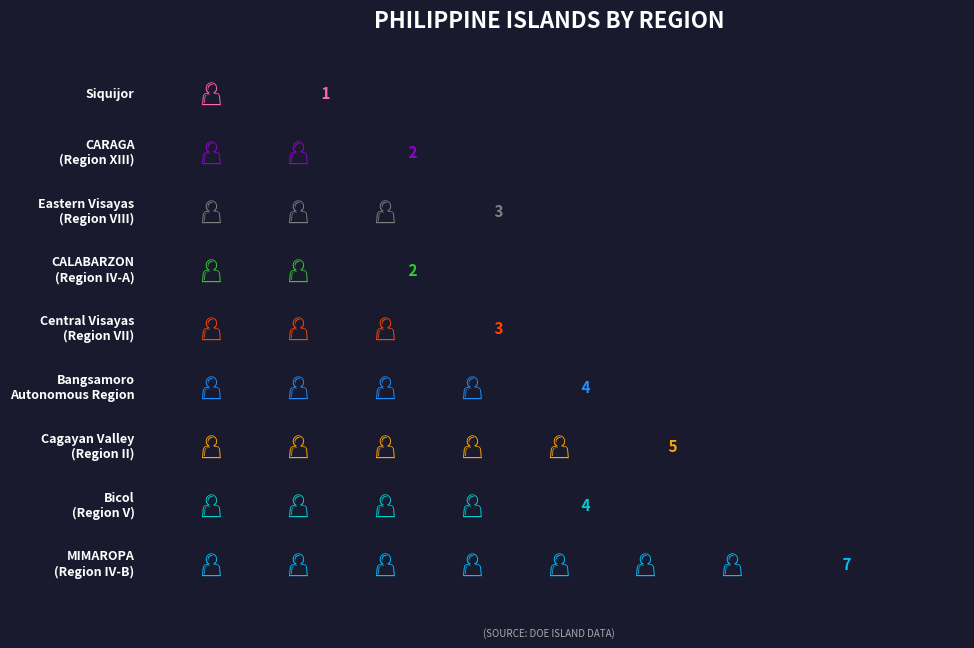

Reading left to right, transcribe all the data shown in this chart.

MIMAROPA (Region IV-B)=7	Bicol (Region V)=4	Cagayan Valley (Region II)=5	Bangsamoro Autonomous Region=4	Central Visayas (Region VII)=3	CALABARZON (Region IV-A)=2	Eastern Visayas (Region VIII)=3	CARAGA (Region XIII)=2	Siquijor=1